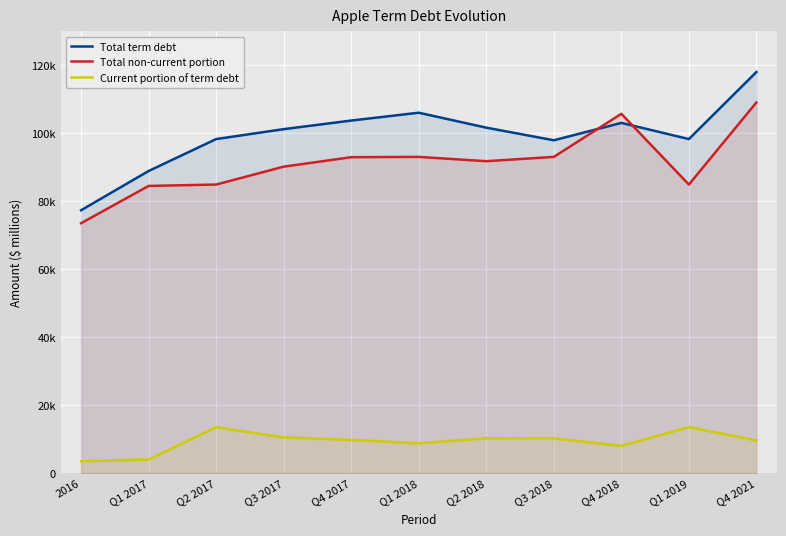

True or false: Total term debt and Current portion of term debt cross at least once.

False